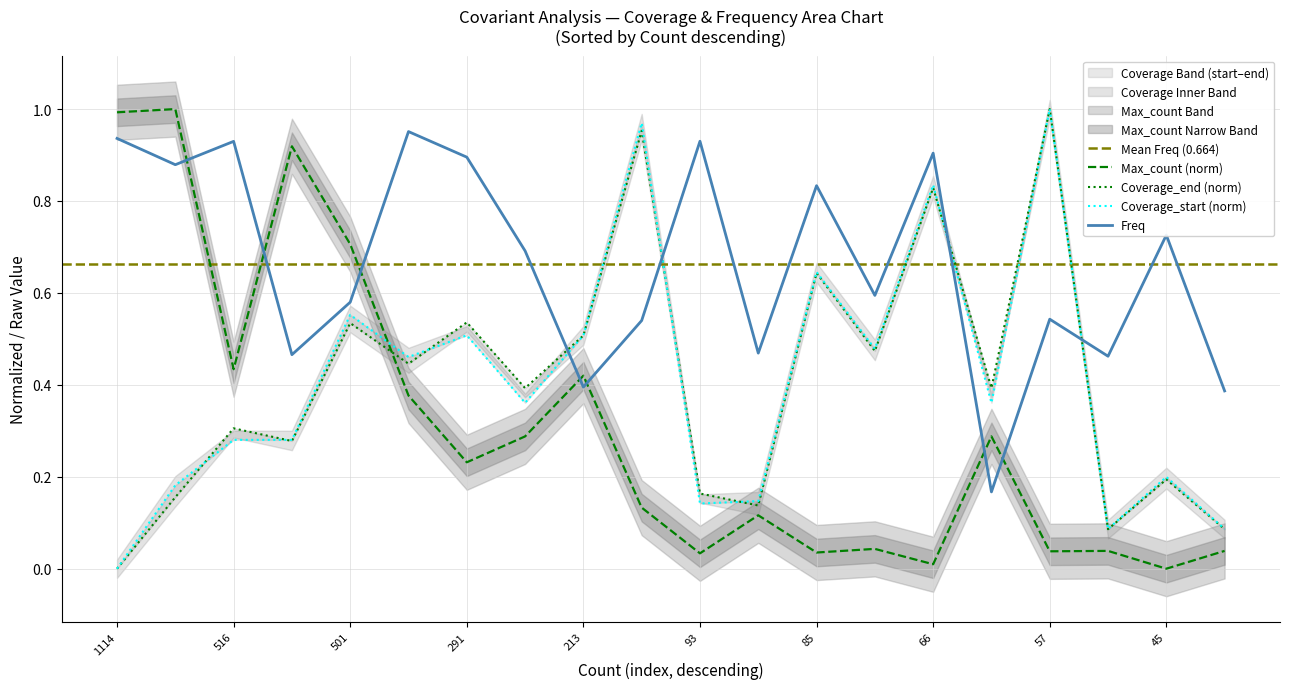

The Coverage_end_norm series shows 0.3 at 516. True or false?

True